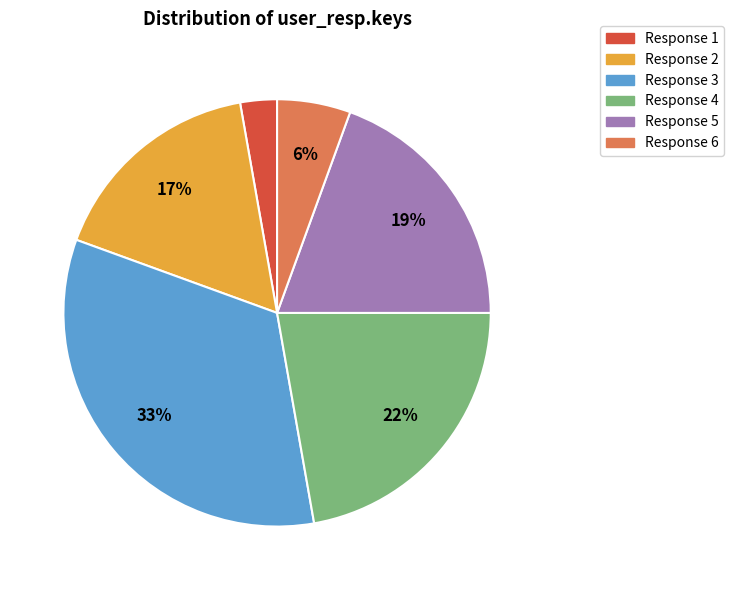

Is the sum of Response 1 and Response 4 greater than half?

No